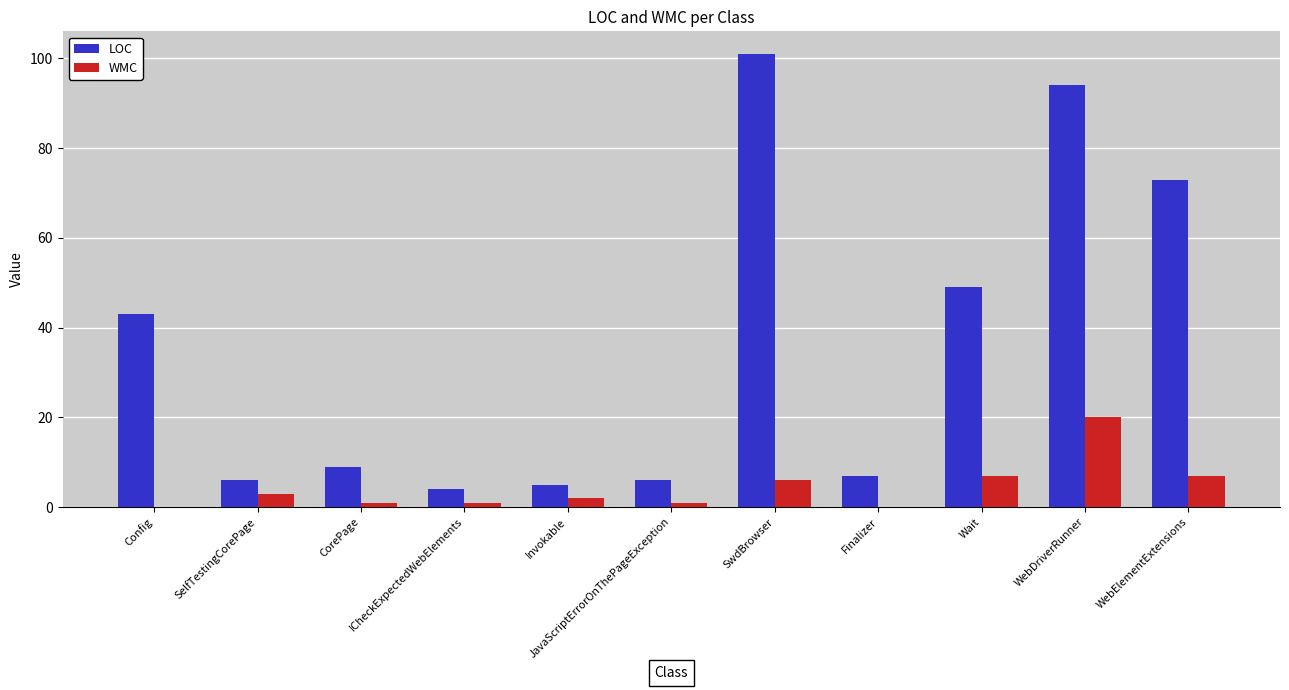

Where does the WMC series first go above 2?

SelfTestingCorePage